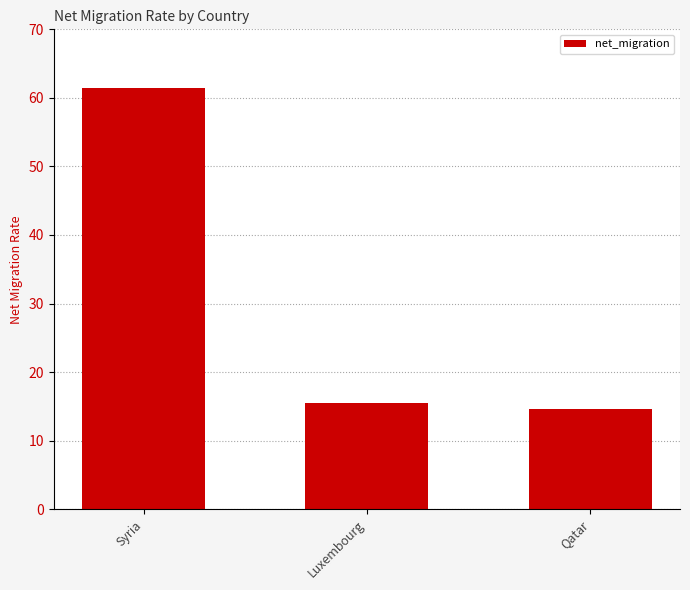

Which label corresponds to the largest value in the chart?

Syria